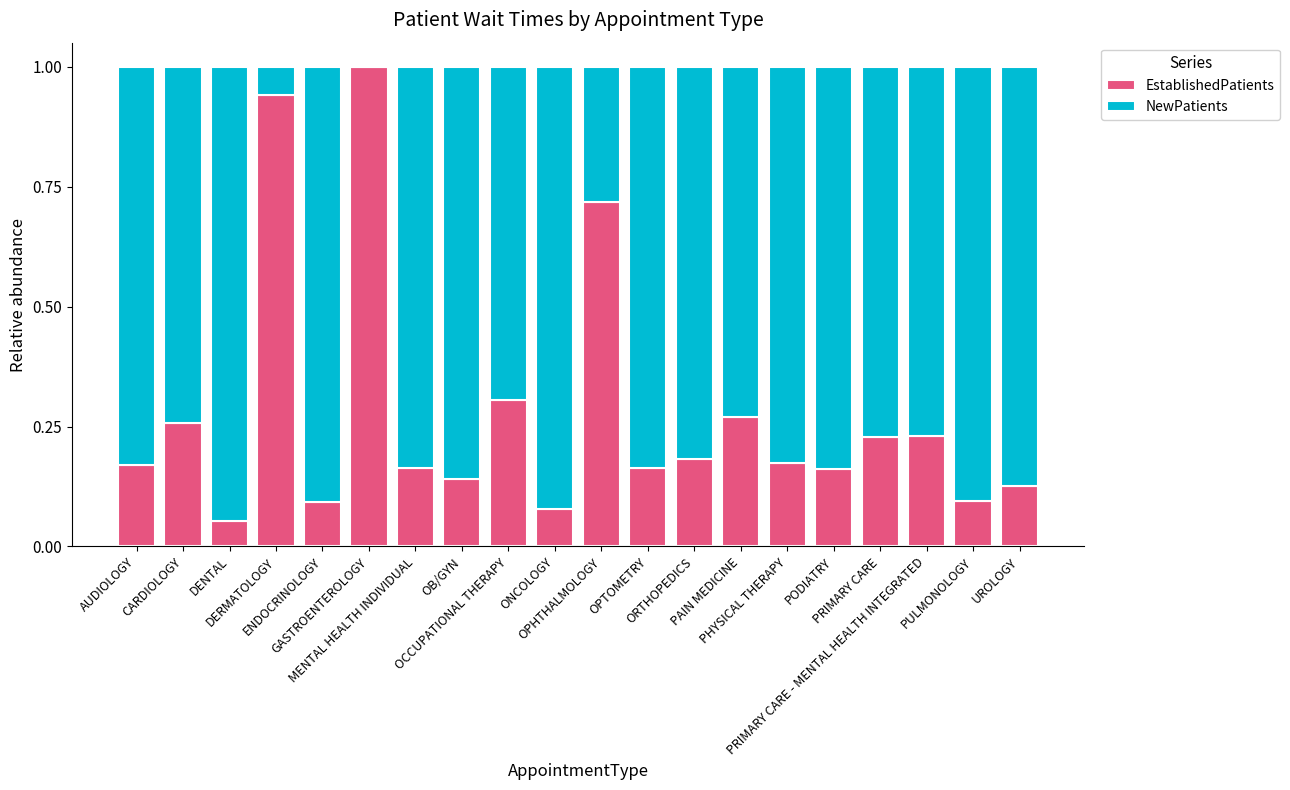

What is the maximum value for EstablishedPatients?

1.0